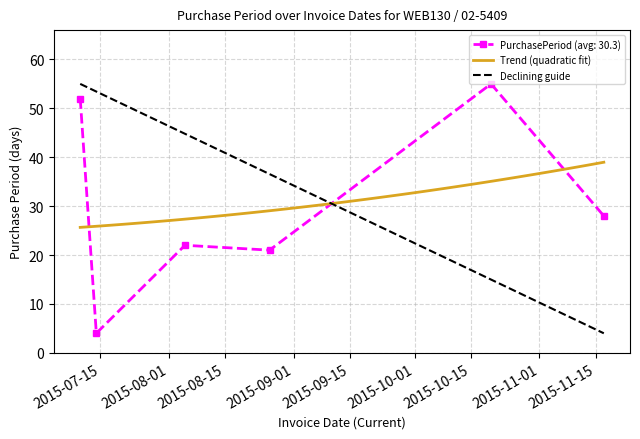

True or false: the data shows 25 at 2015-07-10.

False